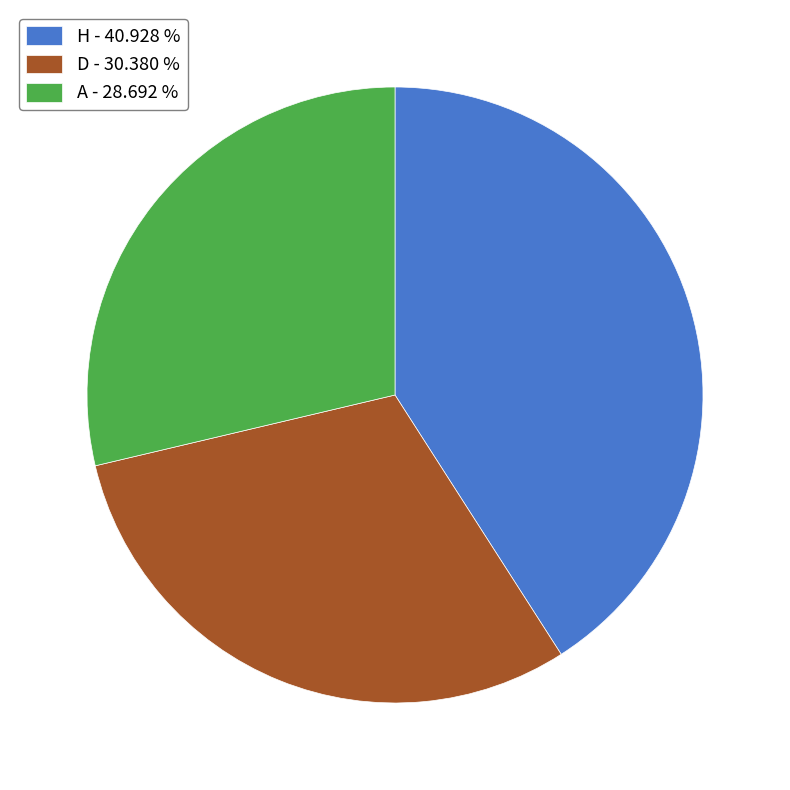

Rank the categories by value from lowest to highest.

A, D, H